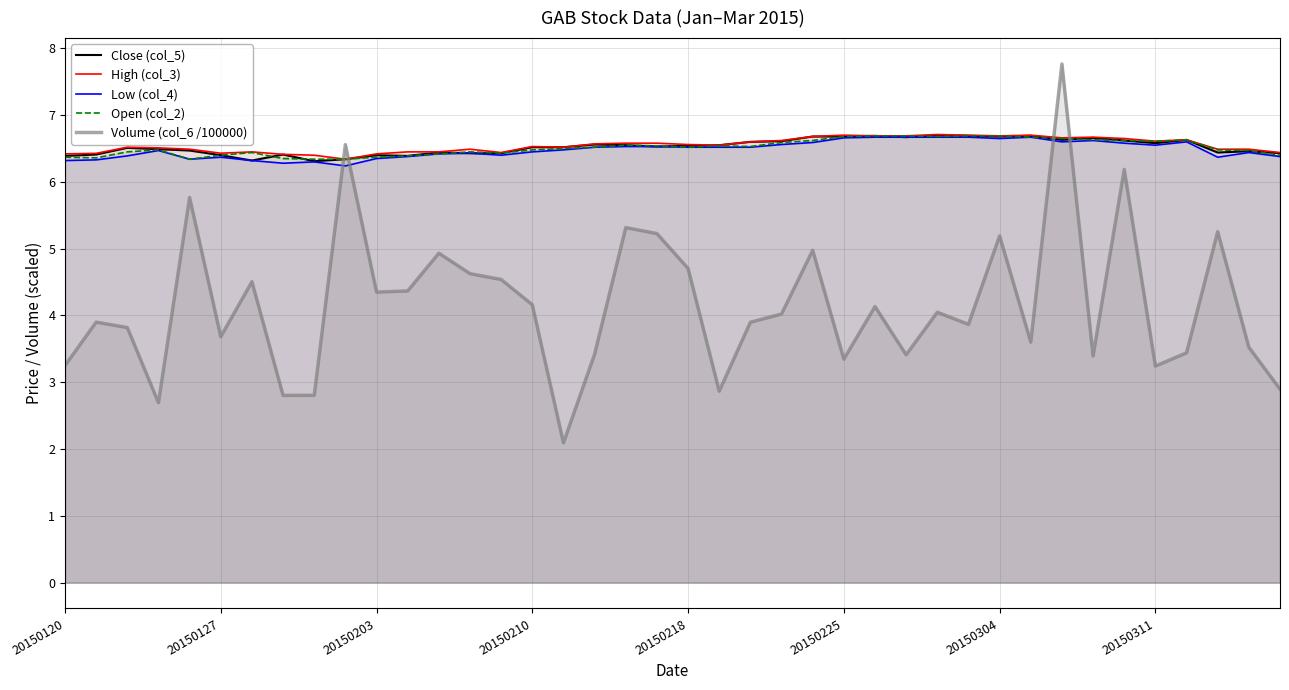

Which series has the largest range (max minus min)?

Volume (col_6 /100000)